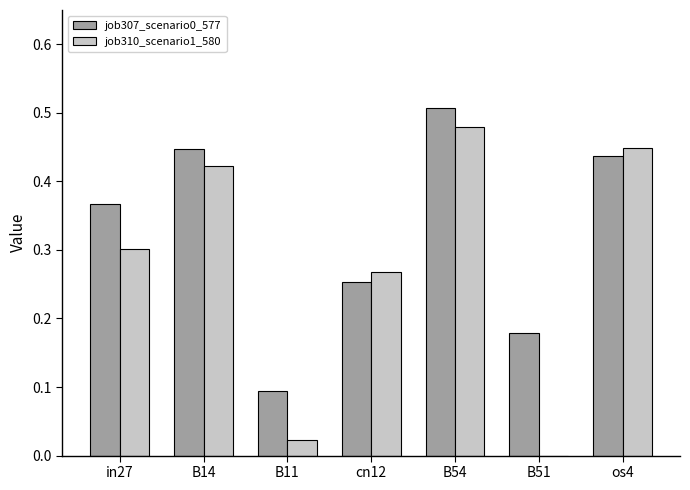

At which category is the sum across all series the highest?

B54